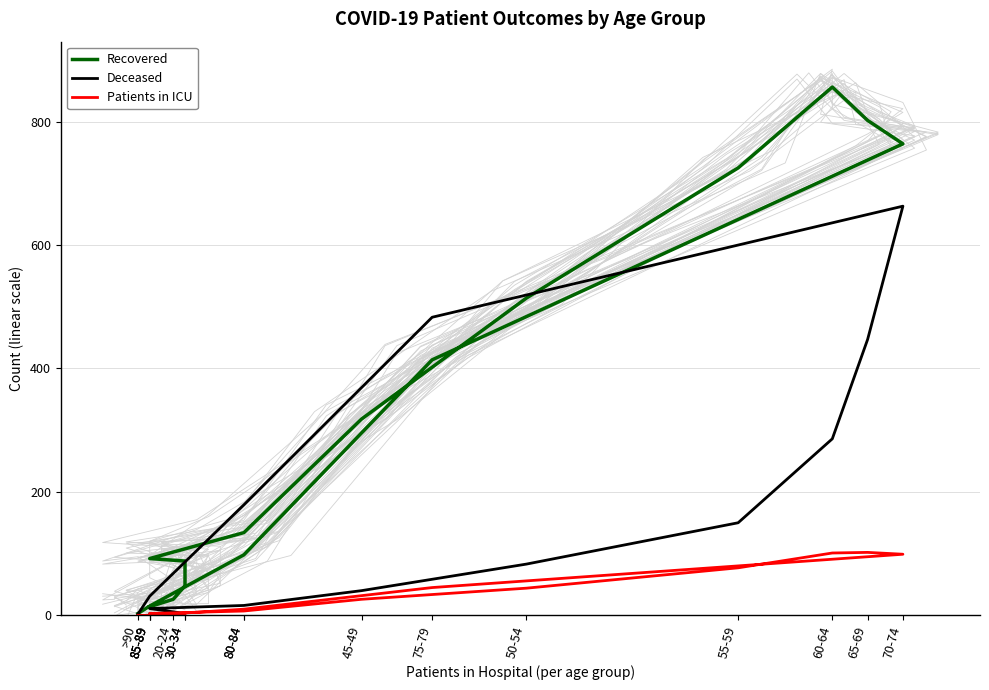

How many lines are shown in the chart?

3